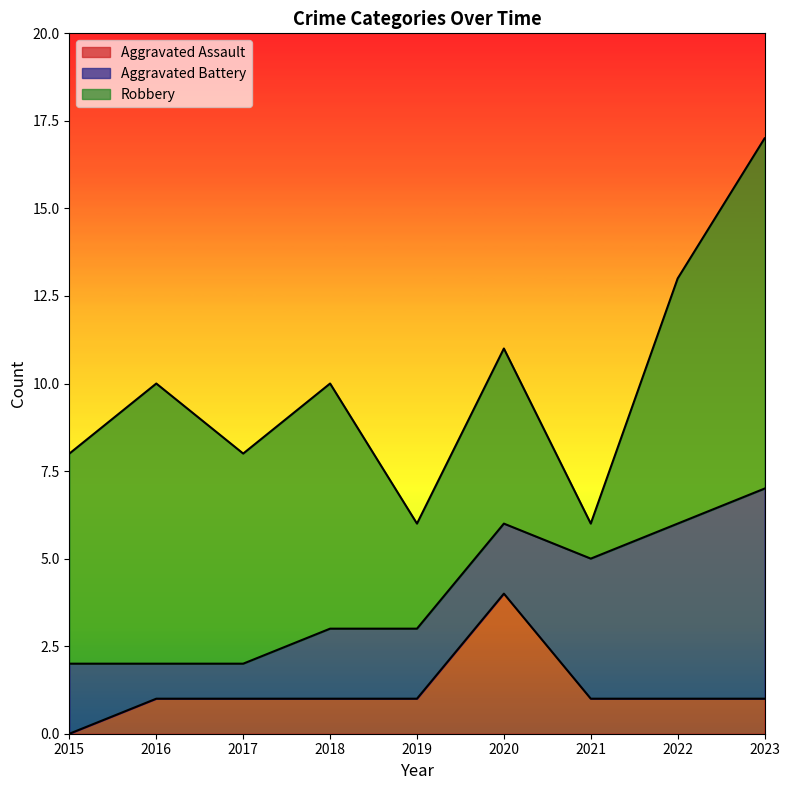

At which label is Aggravated Battery closest to 3?

2015